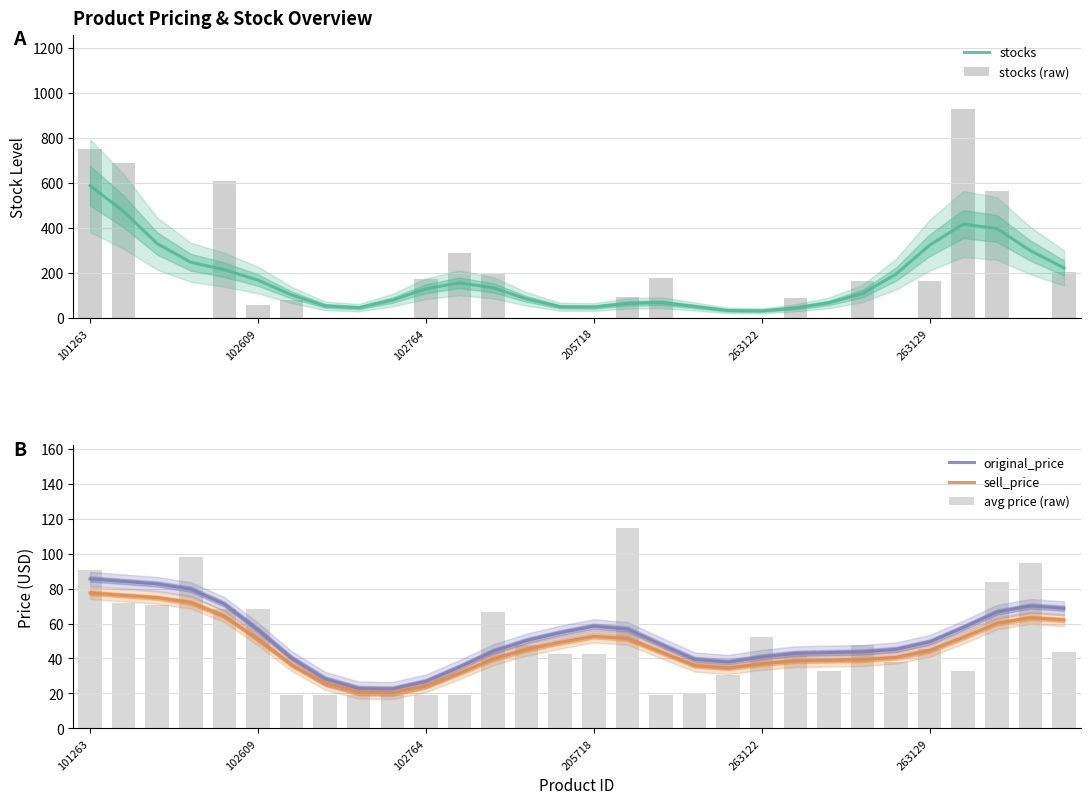

What is the sum of all stocks values?

5244.0